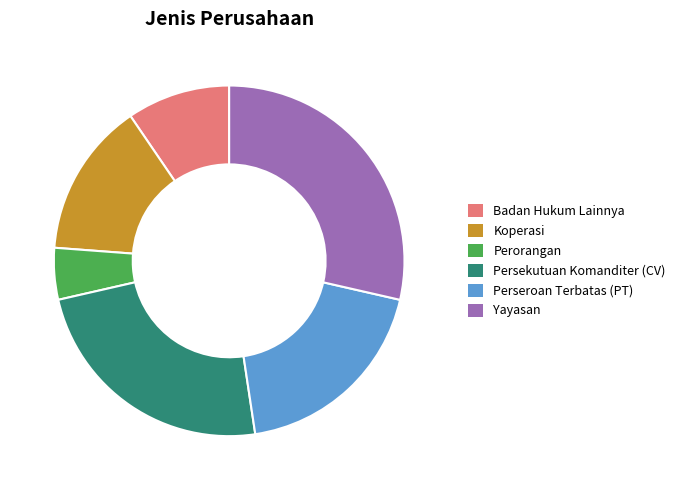

What is the ratio of the value at Yayasan to the value at Persekutuan Komanditer (CV)?

1.2